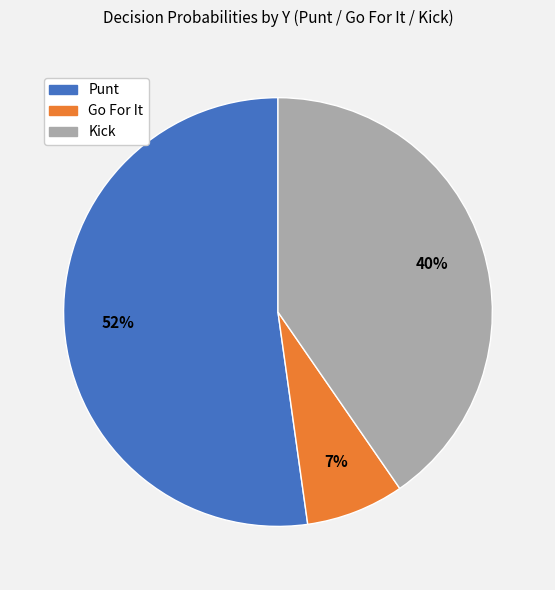

To the nearest percent, what is the difference between the largest and smallest slice percentages?

45%